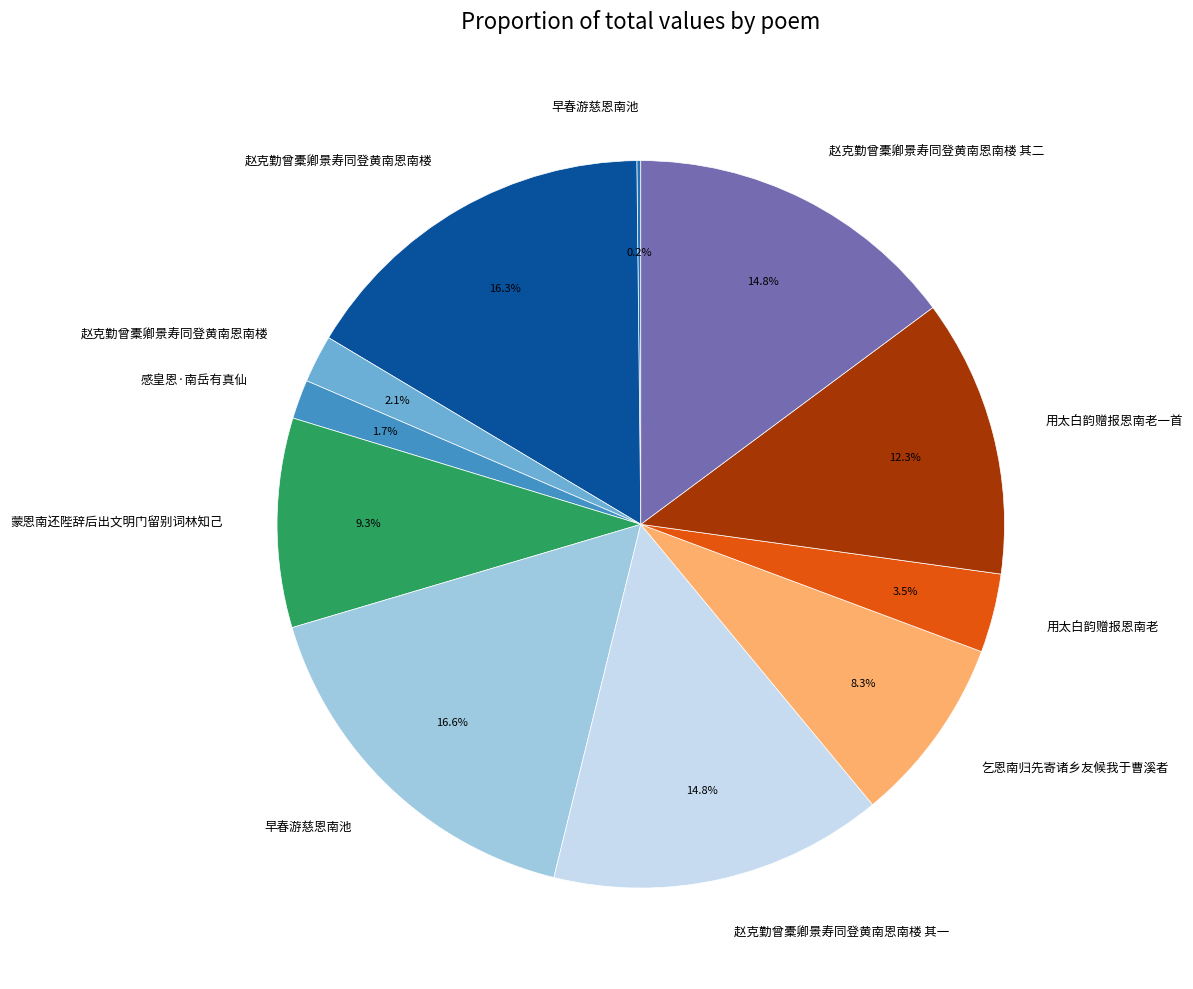

Is there a majority slice in this chart?

No